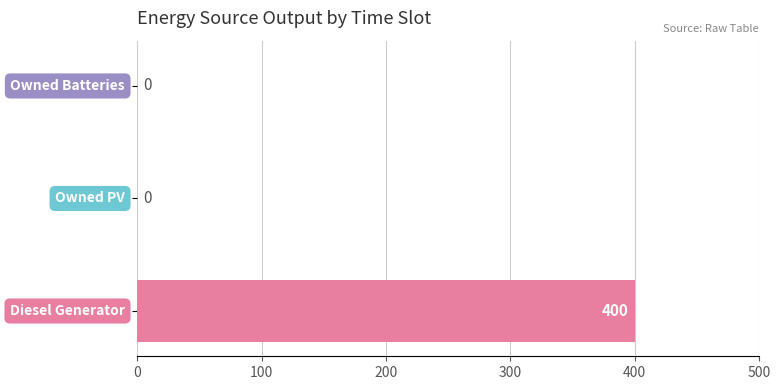

How many values are between 0 and 400?

3